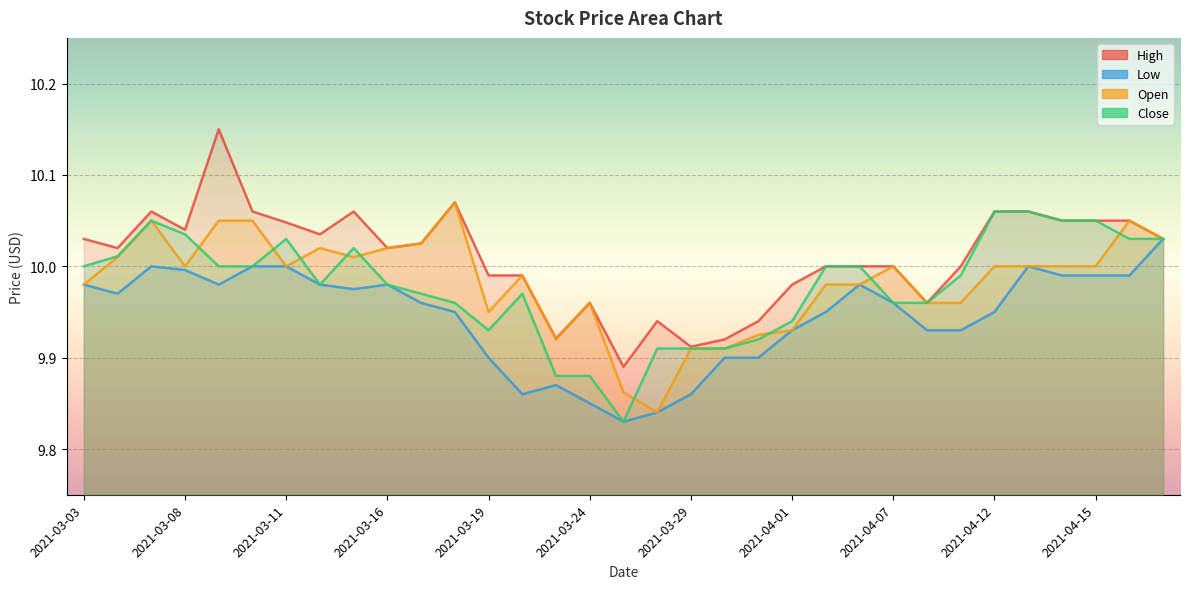

Rank the categories by Close value from highest to lowest.

2021-04-12, 2021-04-13, 2021-03-05, 2021-04-14, 2021-04-15, 2021-03-08, 2021-03-11, 2021-04-16, 2021-04-19, 2021-03-15, 2021-03-04, 2021-03-03, 2021-03-09, 2021-03-10, 2021-04-05, 2021-04-06, 2021-04-09, 2021-03-12, 2021-03-16, 2021-03-17, 2021-03-22, 2021-03-18, 2021-04-07, 2021-04-08, 2021-04-01, 2021-03-19, 2021-03-31, 2021-03-26, 2021-03-29, 2021-03-30, 2021-03-23, 2021-03-24, 2021-03-25